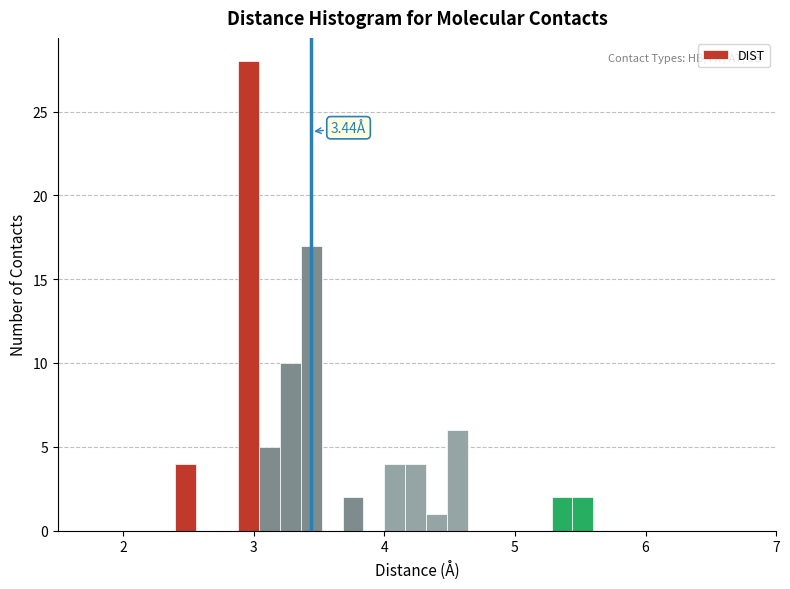

Around what value on the x-axis is the tallest bar? Give the approximate position of its centre, as read against the axis.

3.0